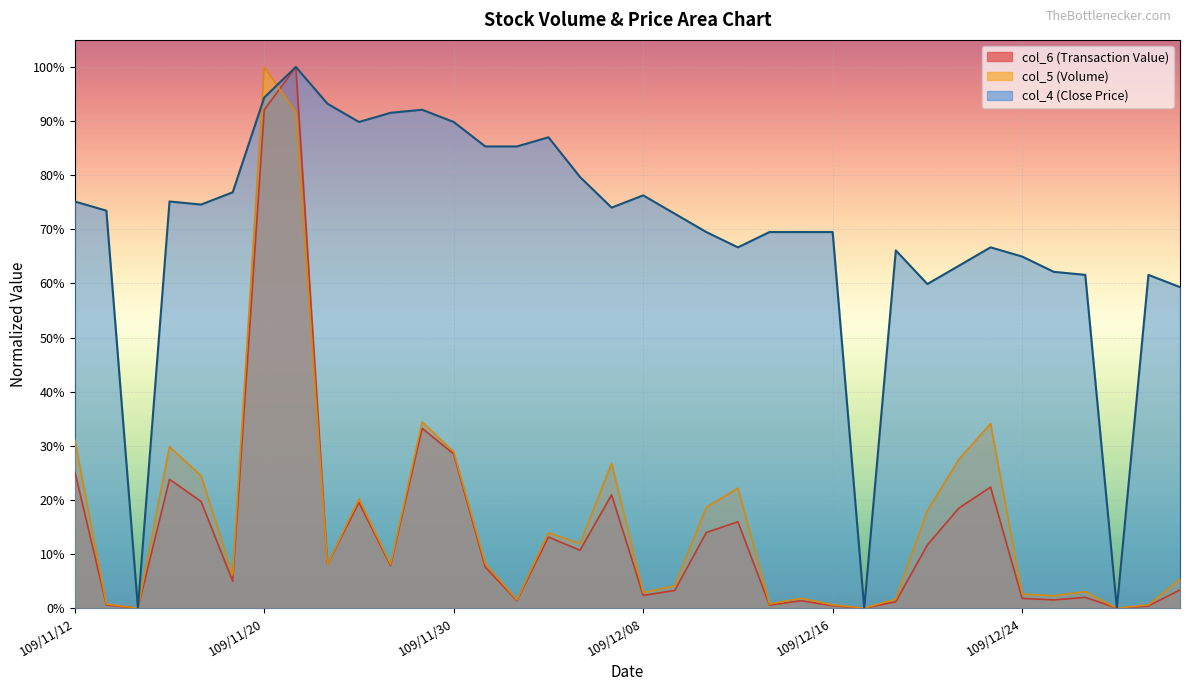

How many times do col_5 and col_6 cross each other?

2